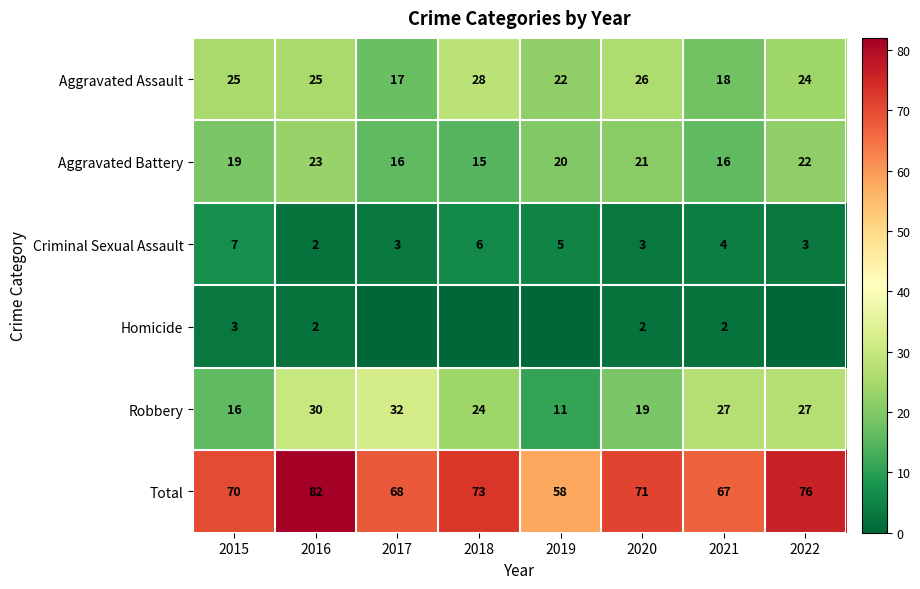

Which has a higher value, 2016 or 2020?

2020